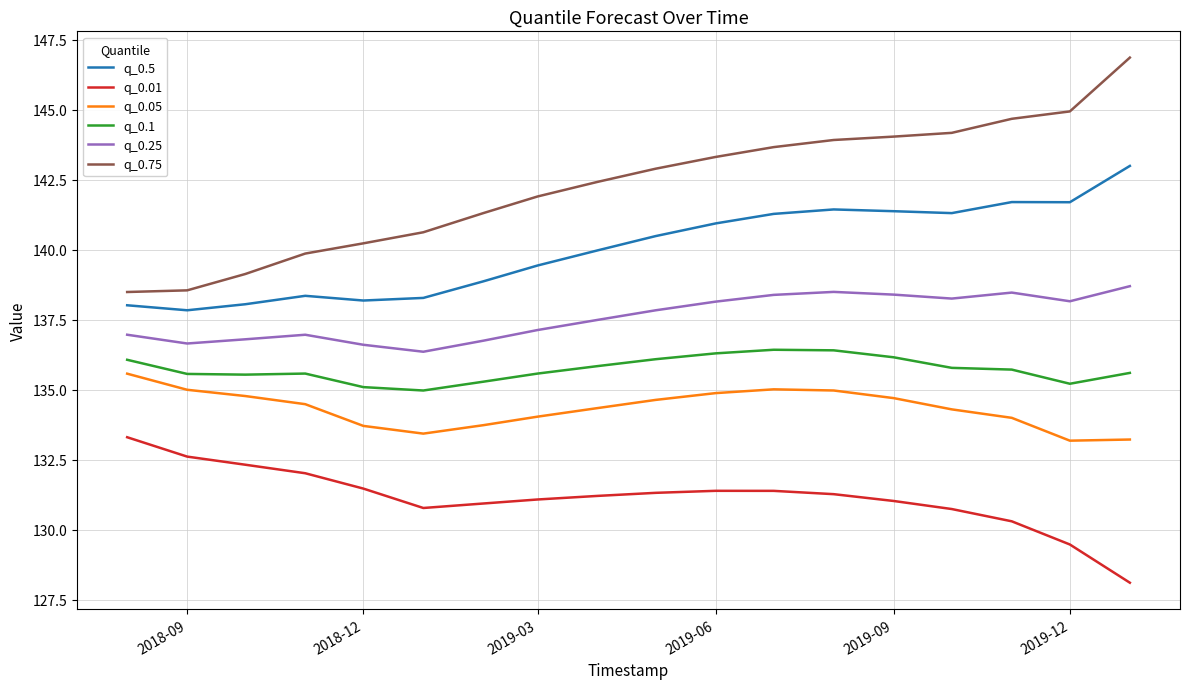

What is the lowest value of the q_0.75 series?

138.5